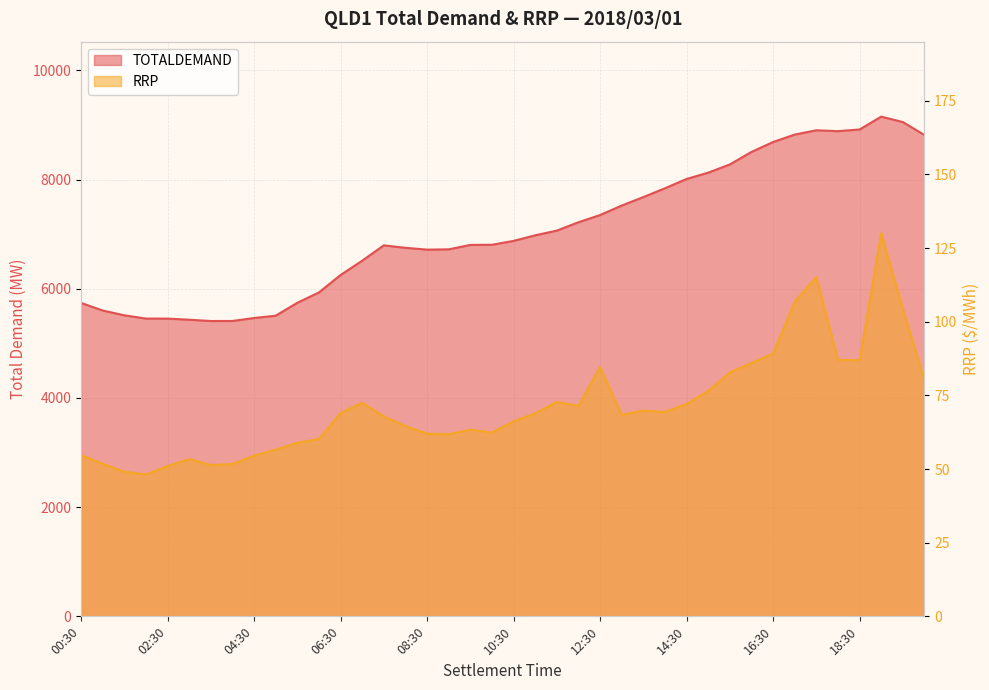

Which series has the widest spread of values?

TOTALDEMAND